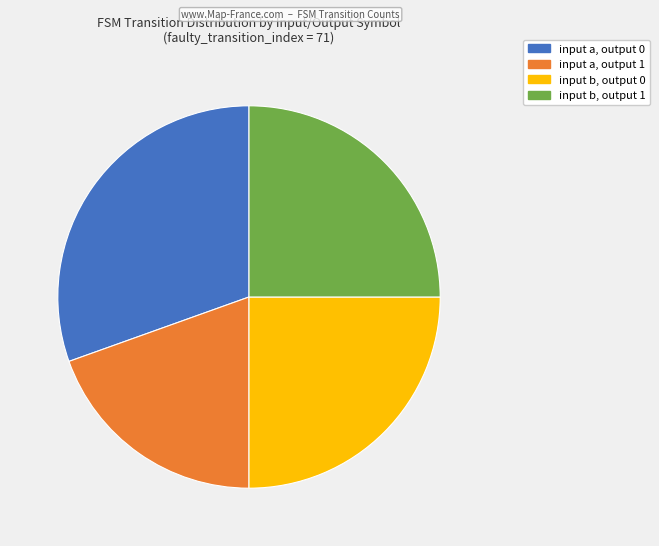

Which slice is the largest?

input a, output 0